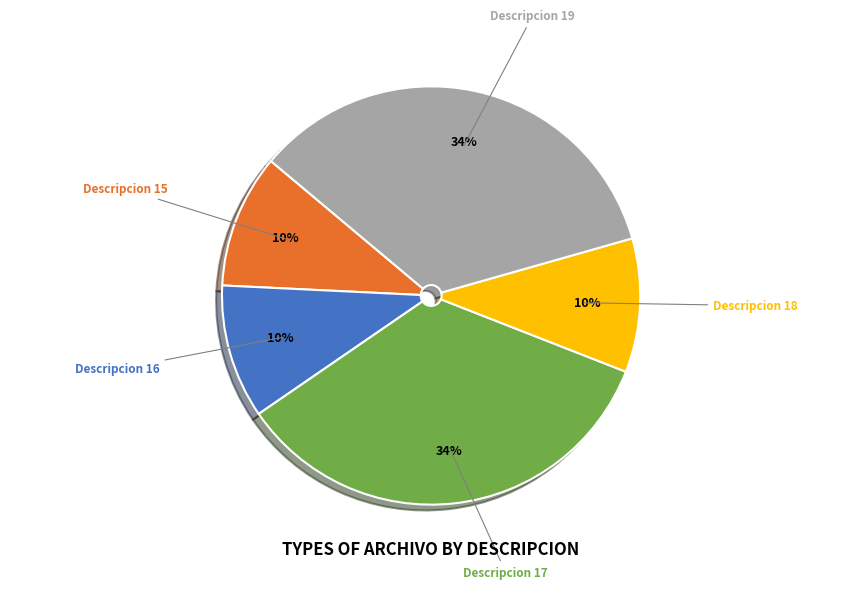

How many segments does this pie chart have?

5